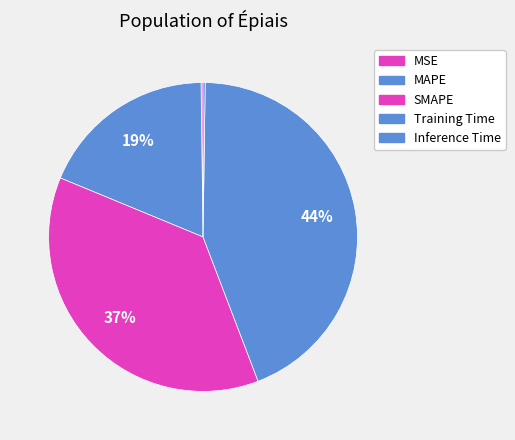

What is the change in value from MAPE to Inference Time?

-1.0